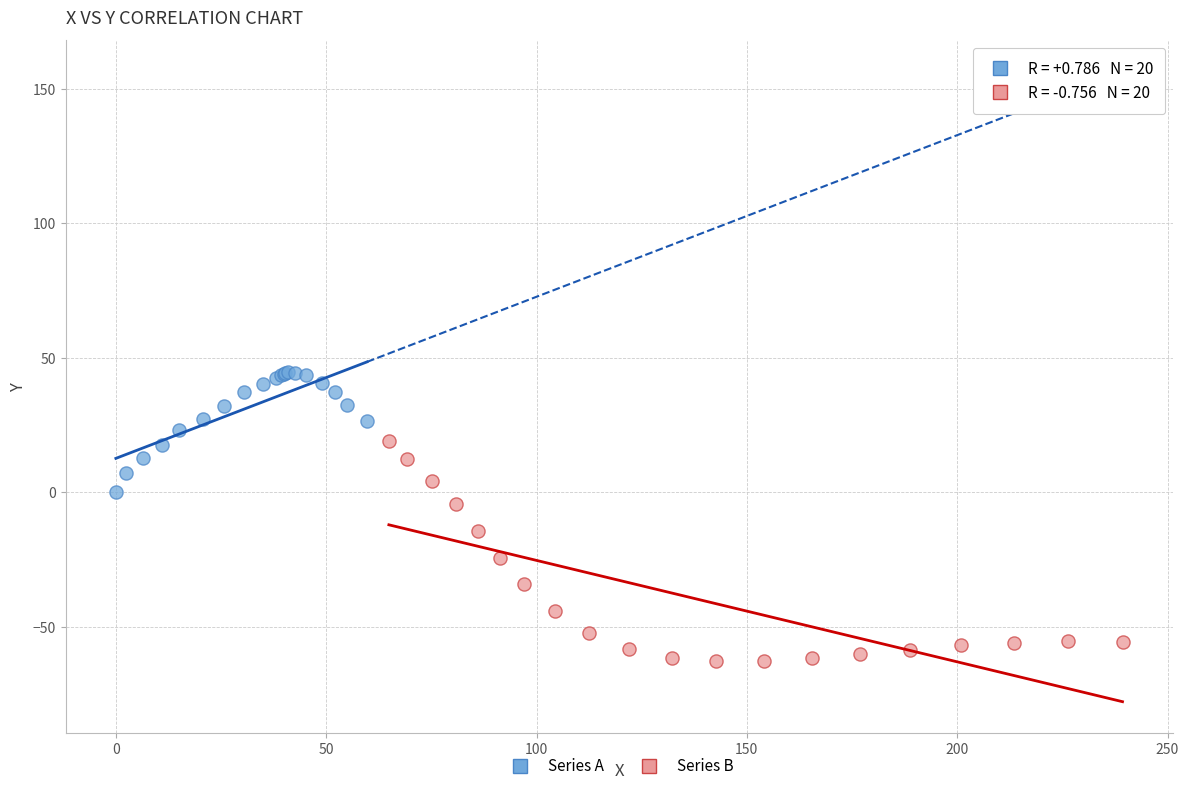

Which series contains the highest Y value?

Series A